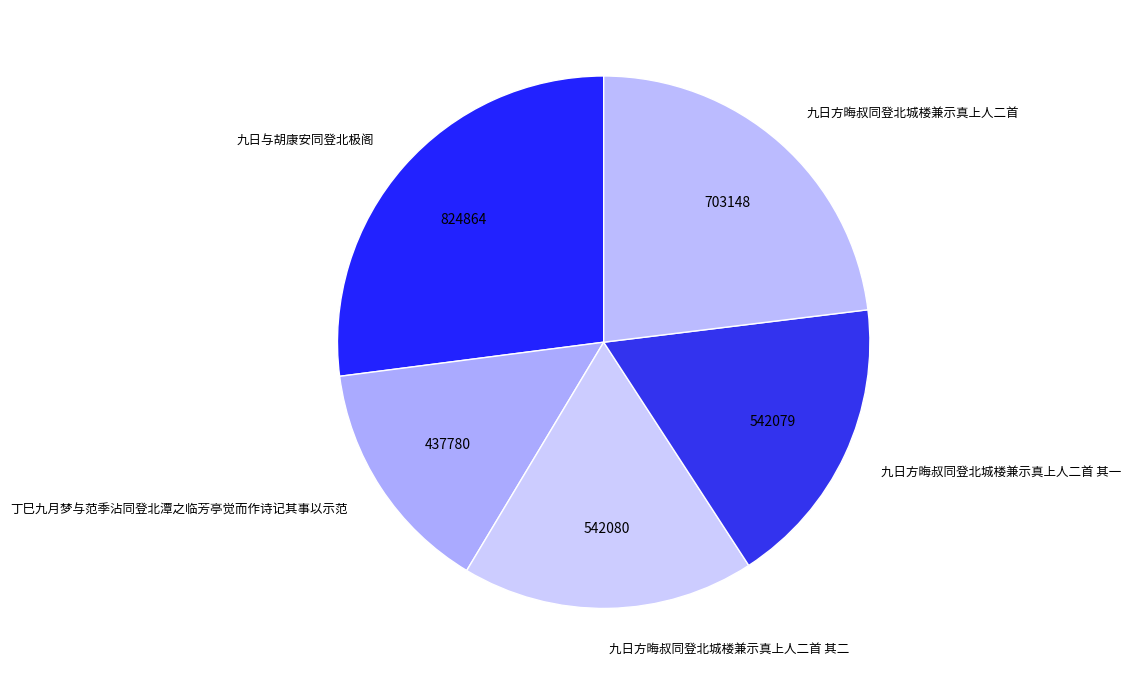

Is it true that 九日方晦叔同登北城楼兼示真上人二首 is 23% of the pie?

True